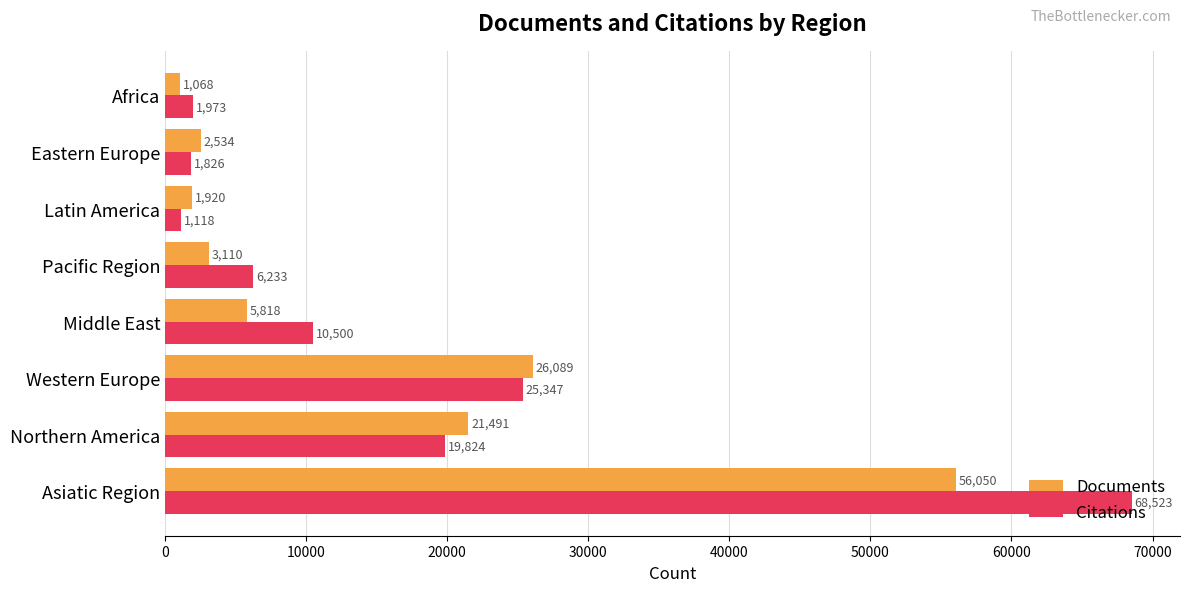

Is it true that Documents equals 11227 at Western Europe?

False